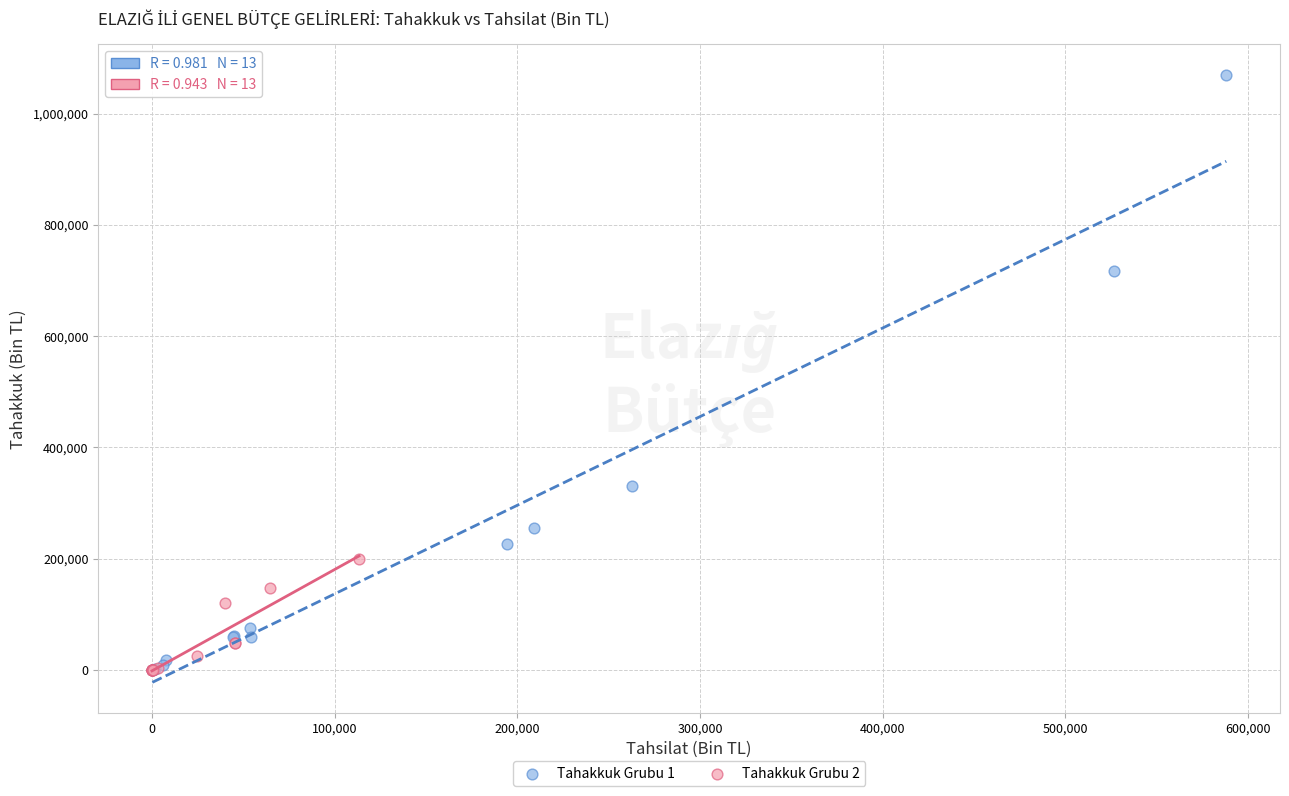

Which series has the largest Y range (max minus min)?

Tahakkuk Grubu 1